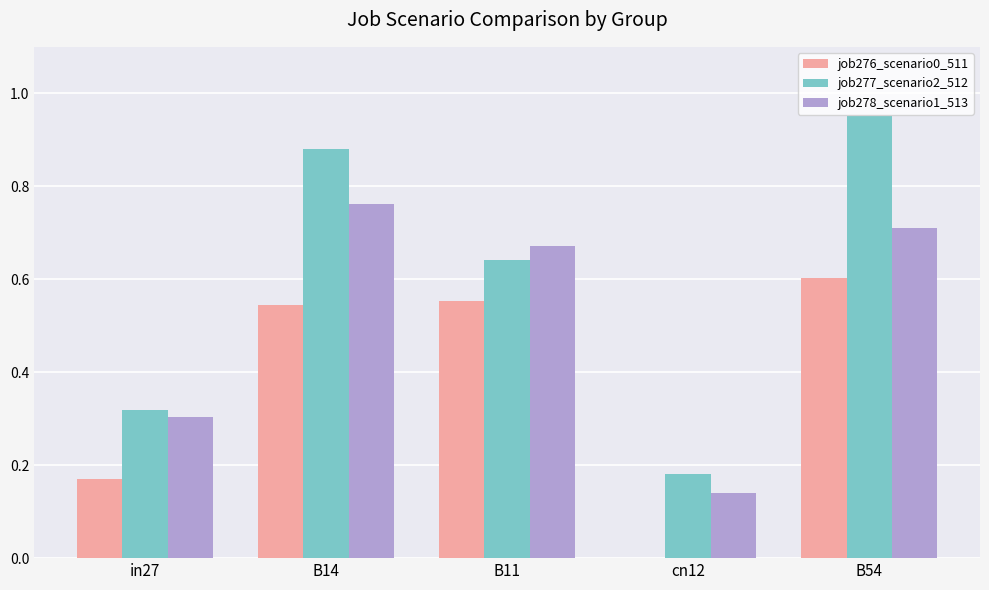

Is it true that job277_scenario2_512 equals 0.6 at B11?

True